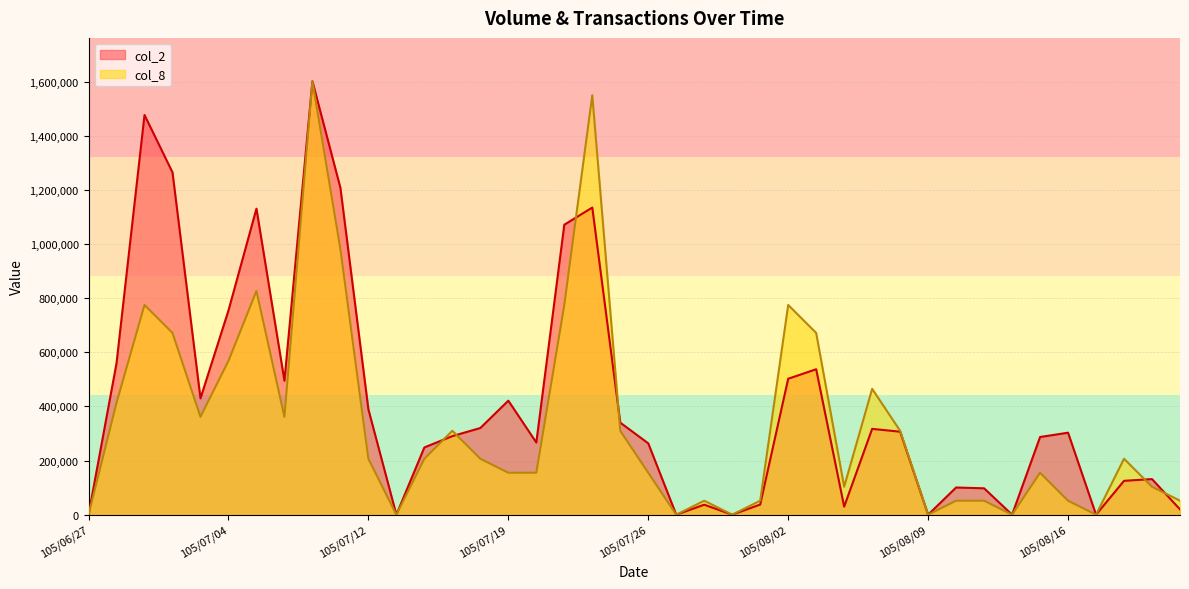

What are all the series names shown in the legend?

col_2, col_8